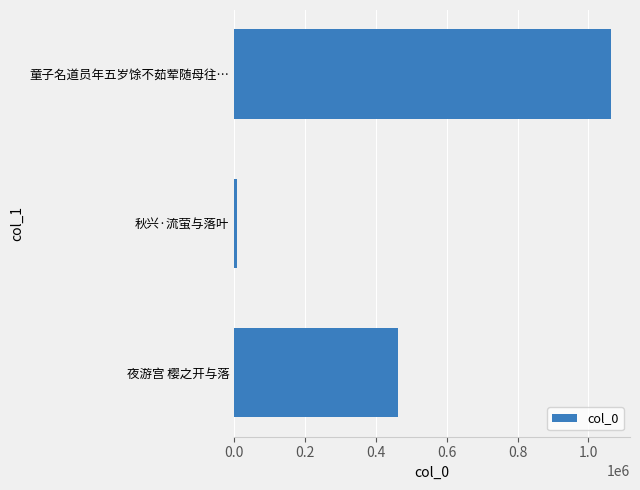

Reading bottom to top, transcribe all the data shown in this chart.

461860	6925	1064150